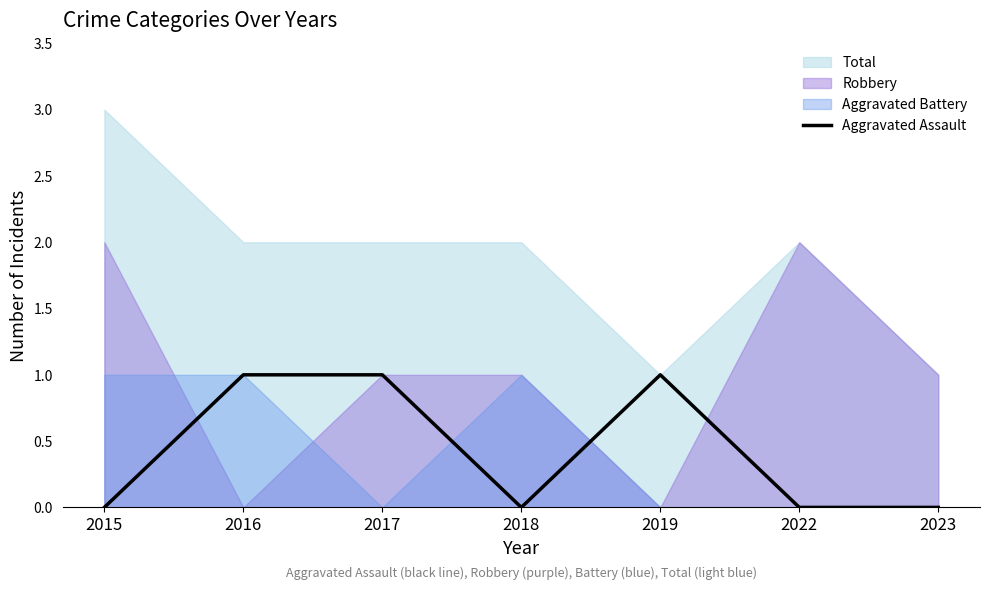

True or false: the data shows 0 at 2023.

True